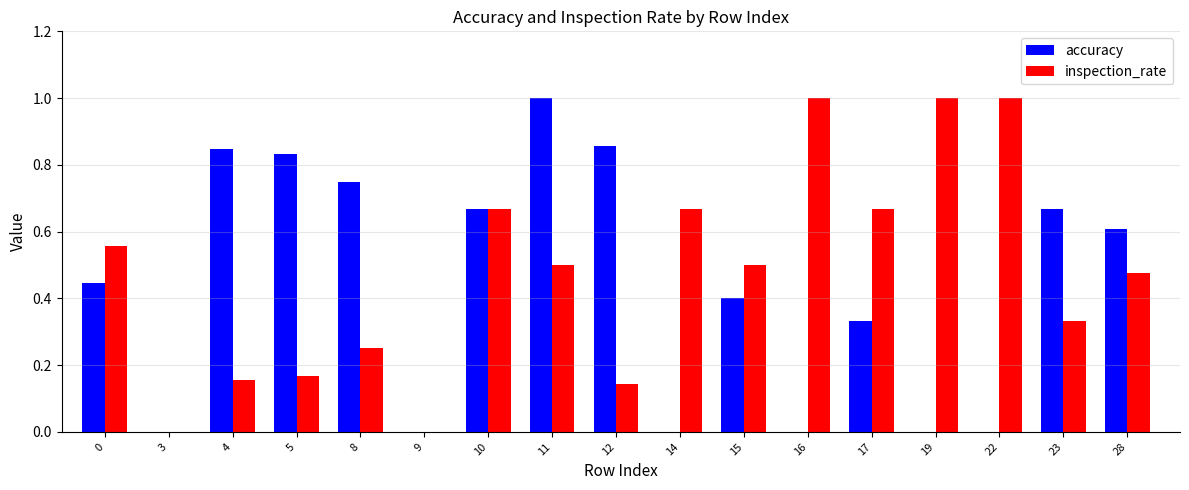

What is the sum of all inspection_rate values?

8.1